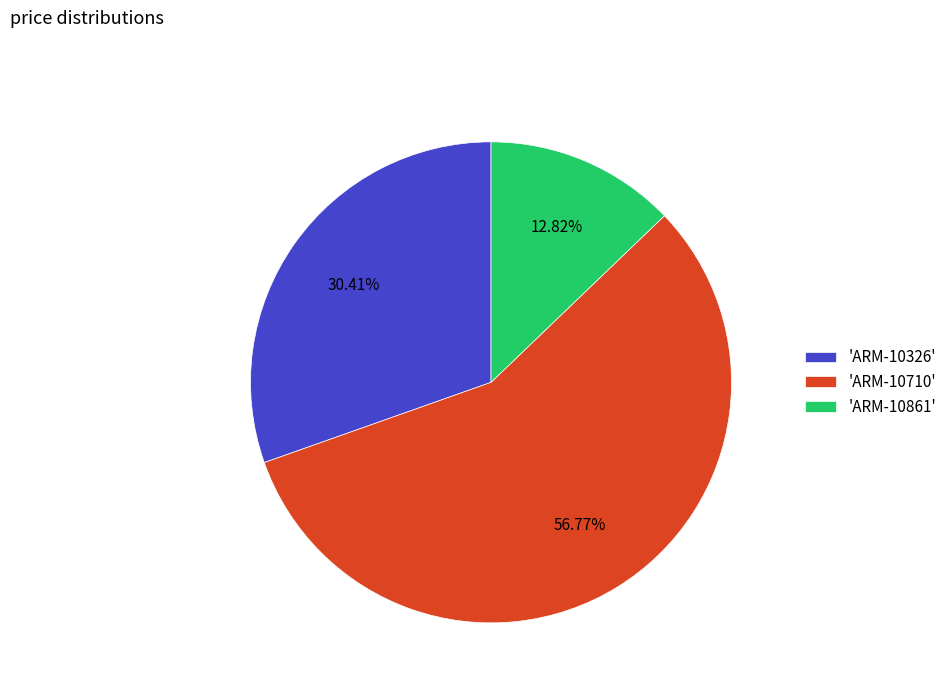

How many slices are in this pie chart?

3